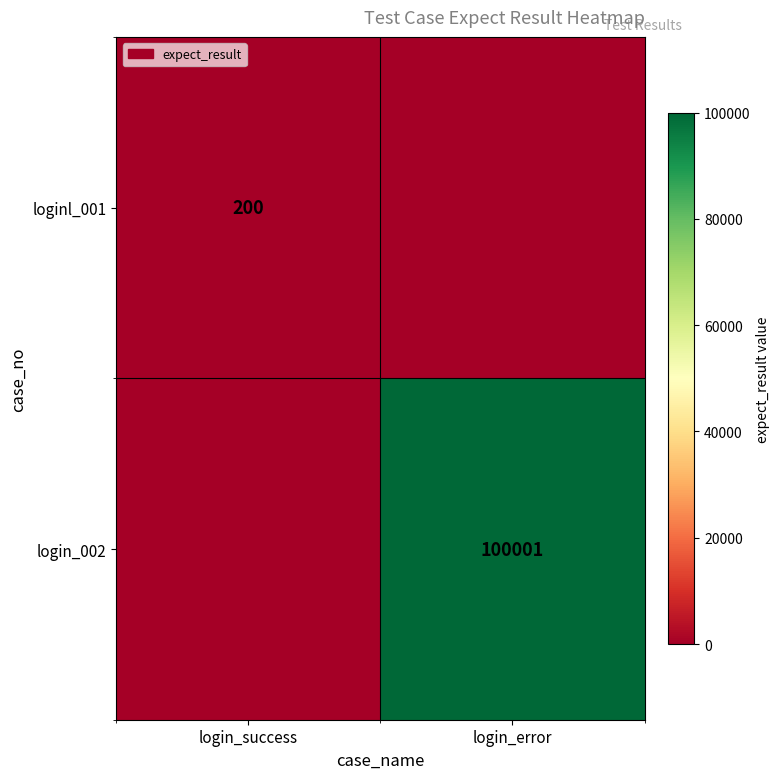

True or false: login_002 has a value of 58913 at login_error.

False